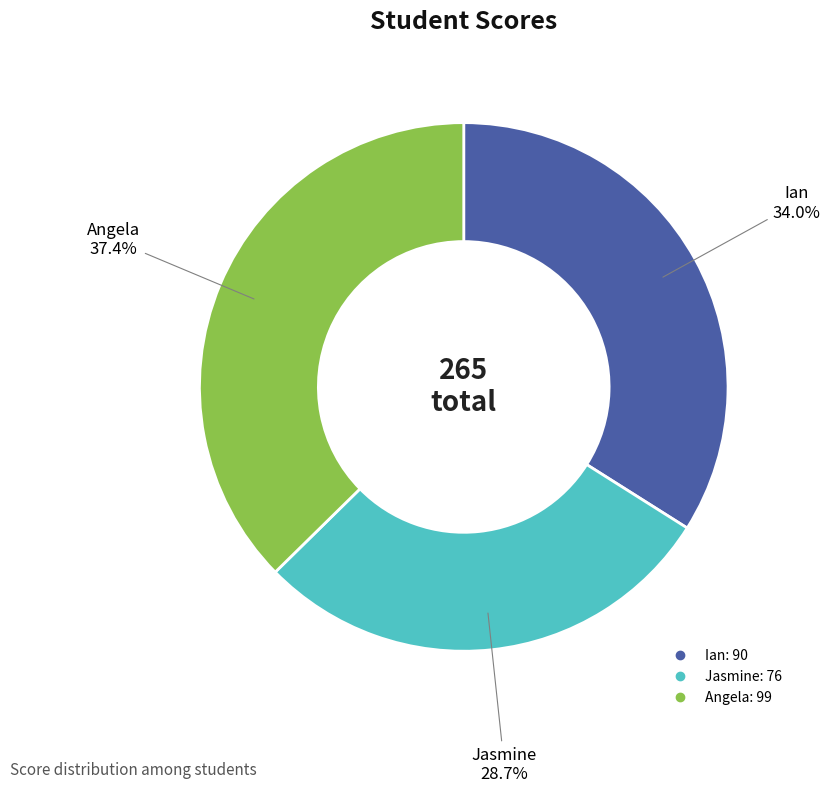

To the nearest percent, what is the difference between the Angela and Ian slice percentages?

3%